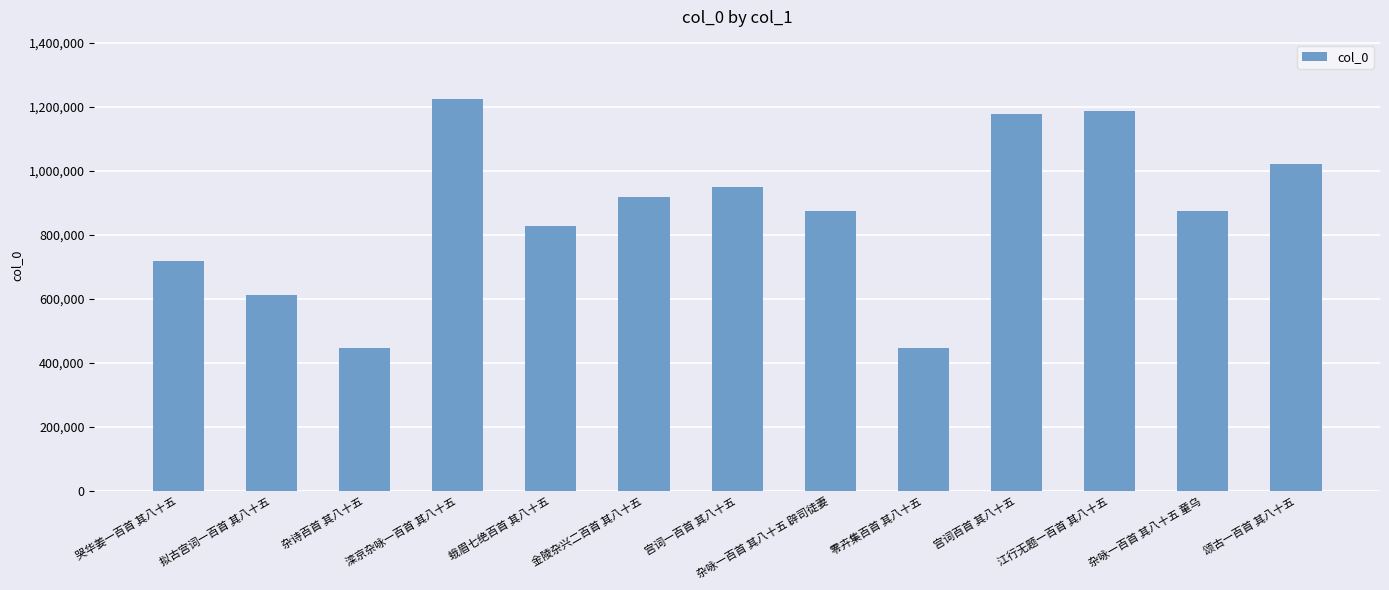

At which label is the value closest to 837016?

蛾眉七绝百首 其八十五